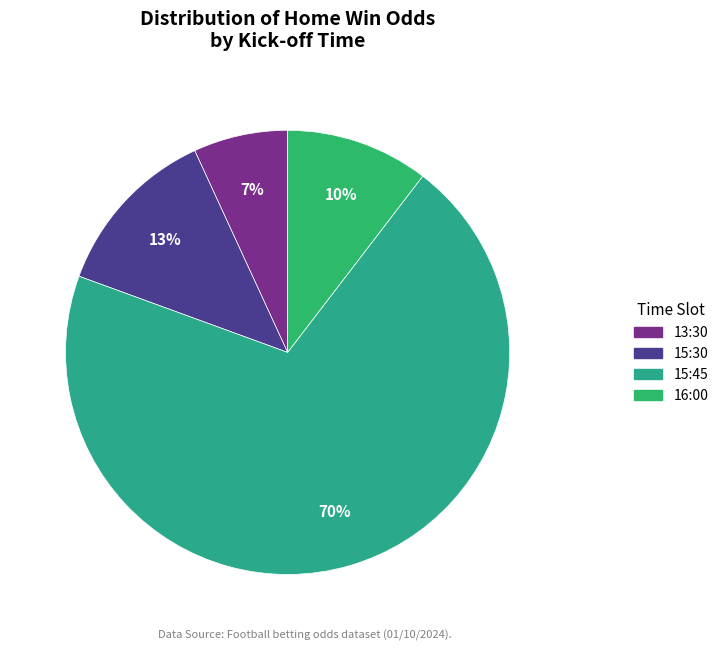

How many segments does this pie chart have?

4